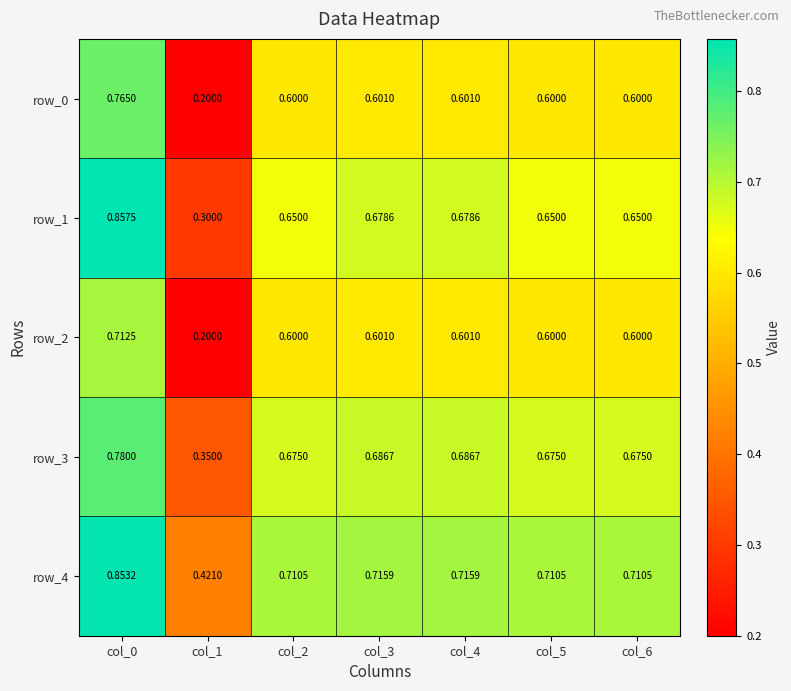

Is the value of row_3 at col_1 greater than the value of row_2 at col_4?

No